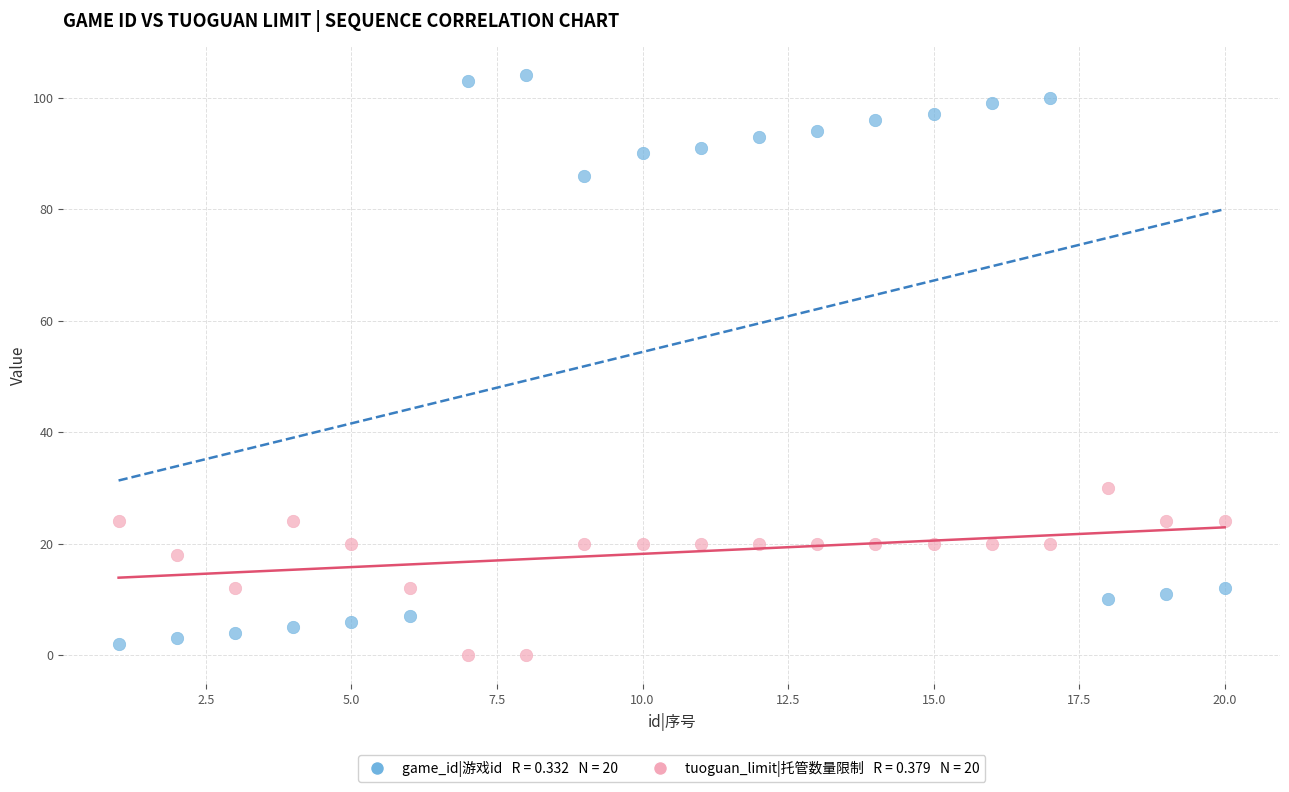

Across all data points, what is the range of X values (max minus min)?

19